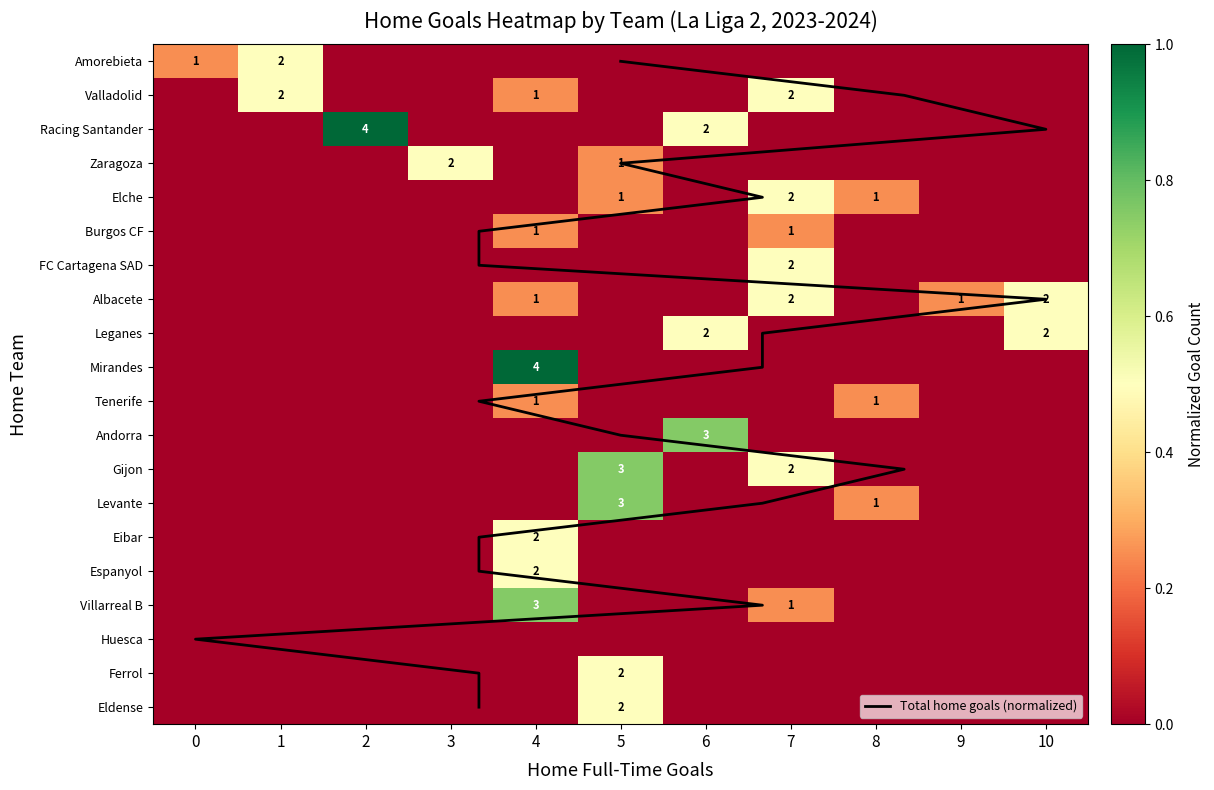

Rank the categories by Valladolid value from lowest to highest.

0, 2, 3, 5, 6, 8, 9, 10, 4, 1, 7